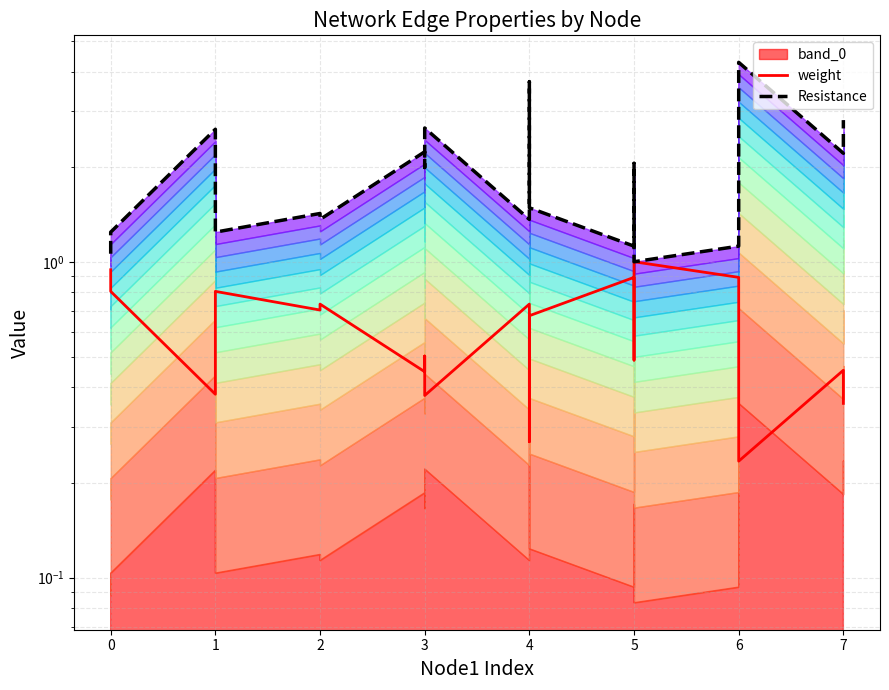

Between 2 and 4, which series saw the biggest shift?

Resistance